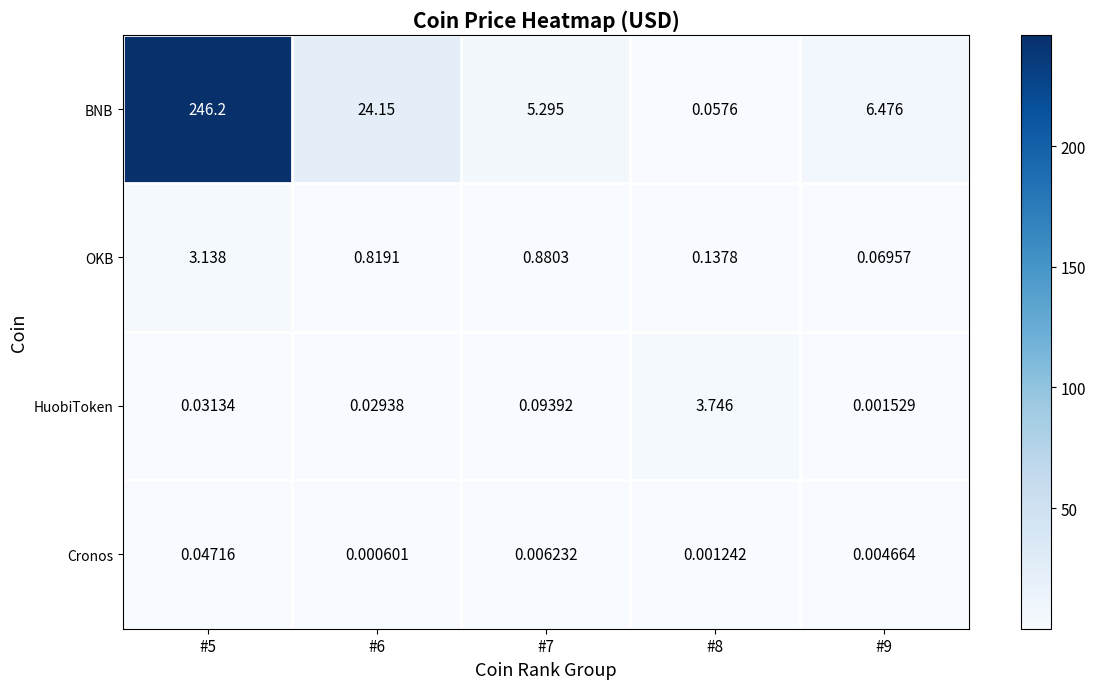

Rank the series at #5 from lowest to highest value.

HuobiToken, Cronos, OKB, BNB